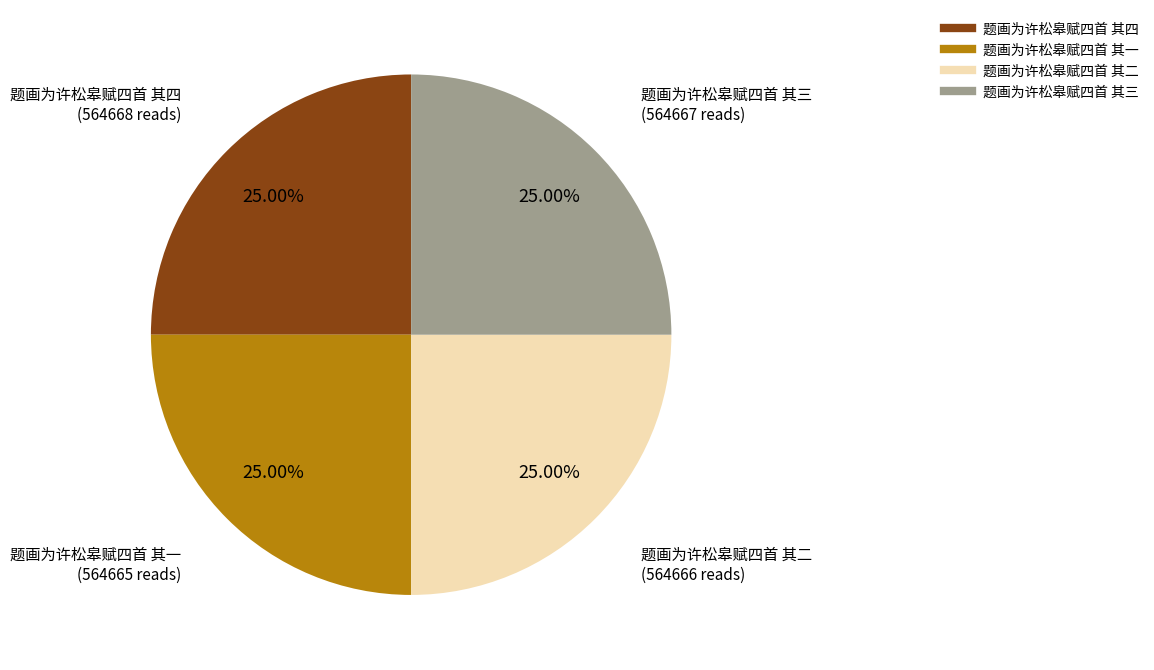

Combined, what portion of the pie is 题画为许松皋赋四首 其二 and 题画为许松皋赋四首 其四?

50.0%